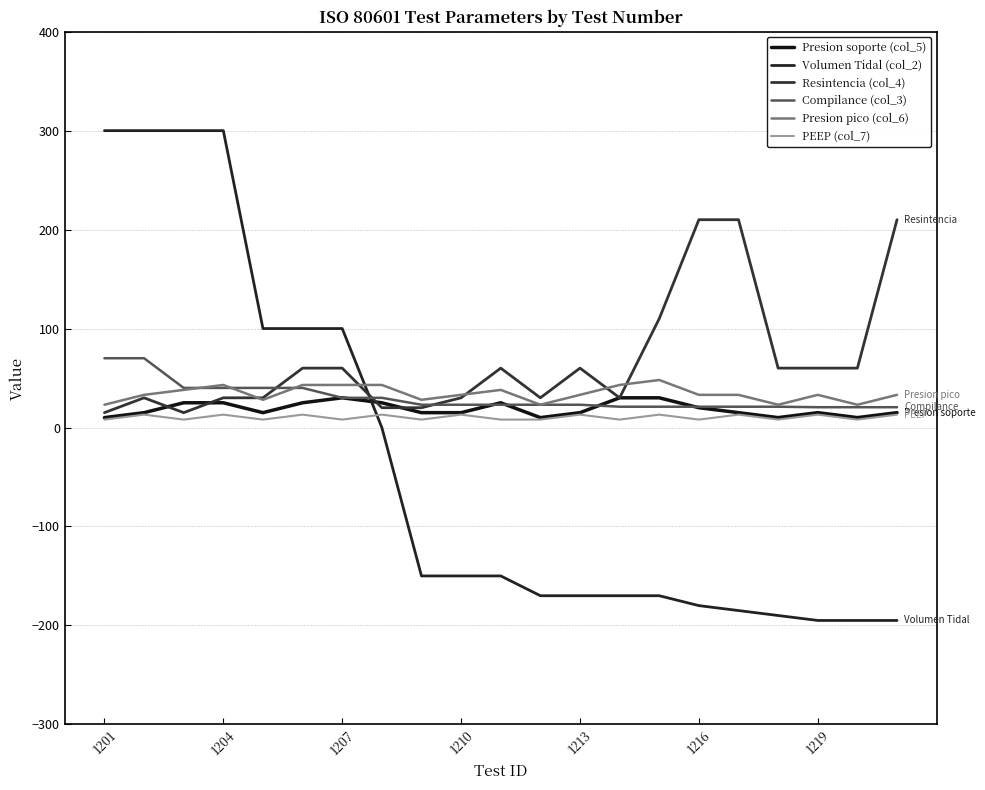

What is the minimum value shown in the chart?

-195.0